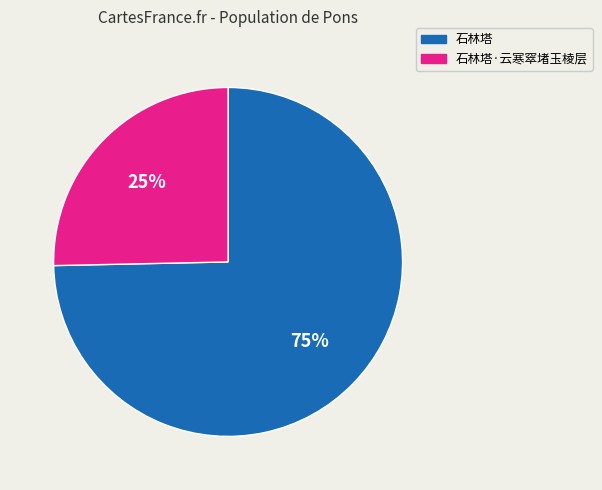

Is there a majority slice in this chart?

Yes